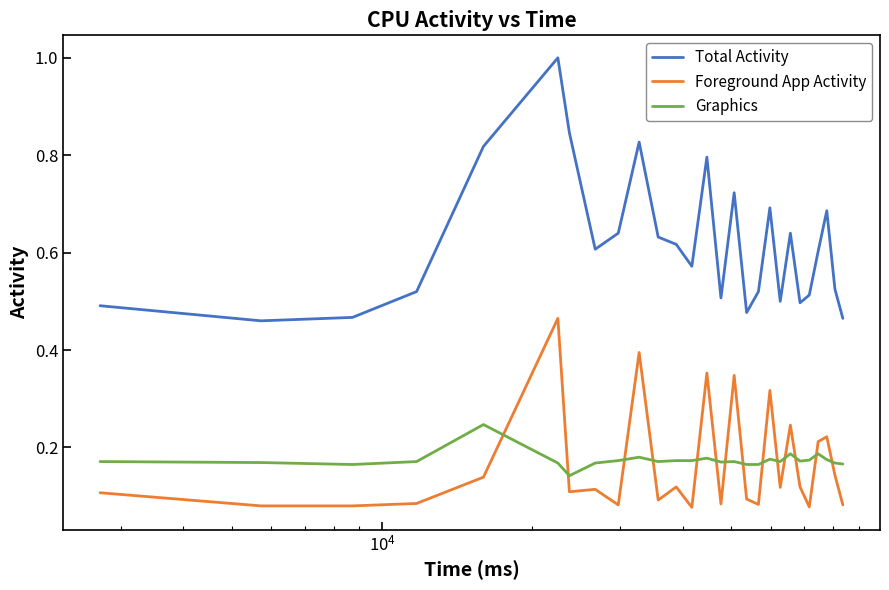

List the series in order of their peak value, highest first.

Total Activity, Foreground App Activity, Graphics